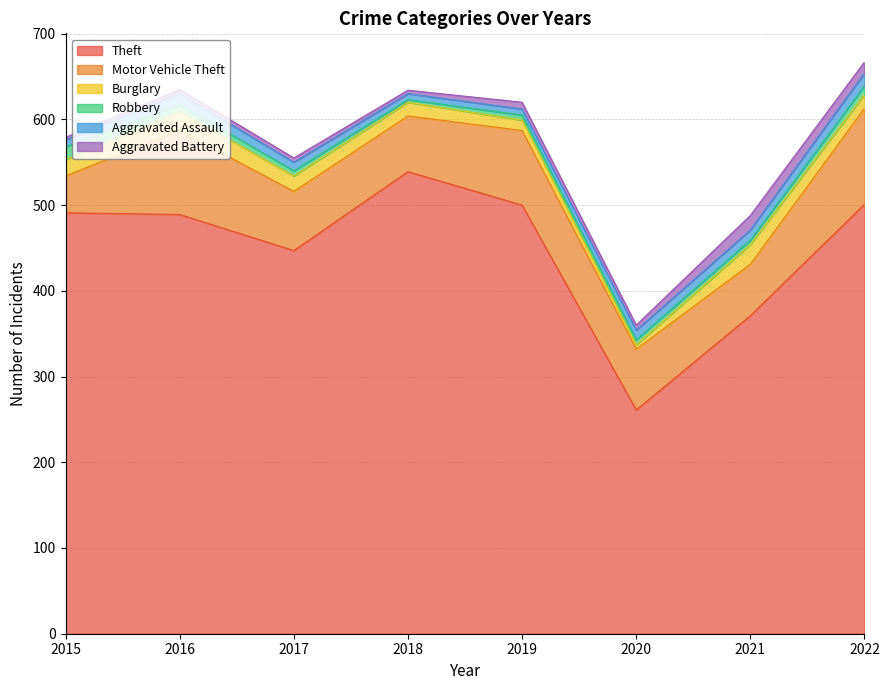

True or false: Aggravated Assault and Motor Vehicle Theft cross at least once.

False